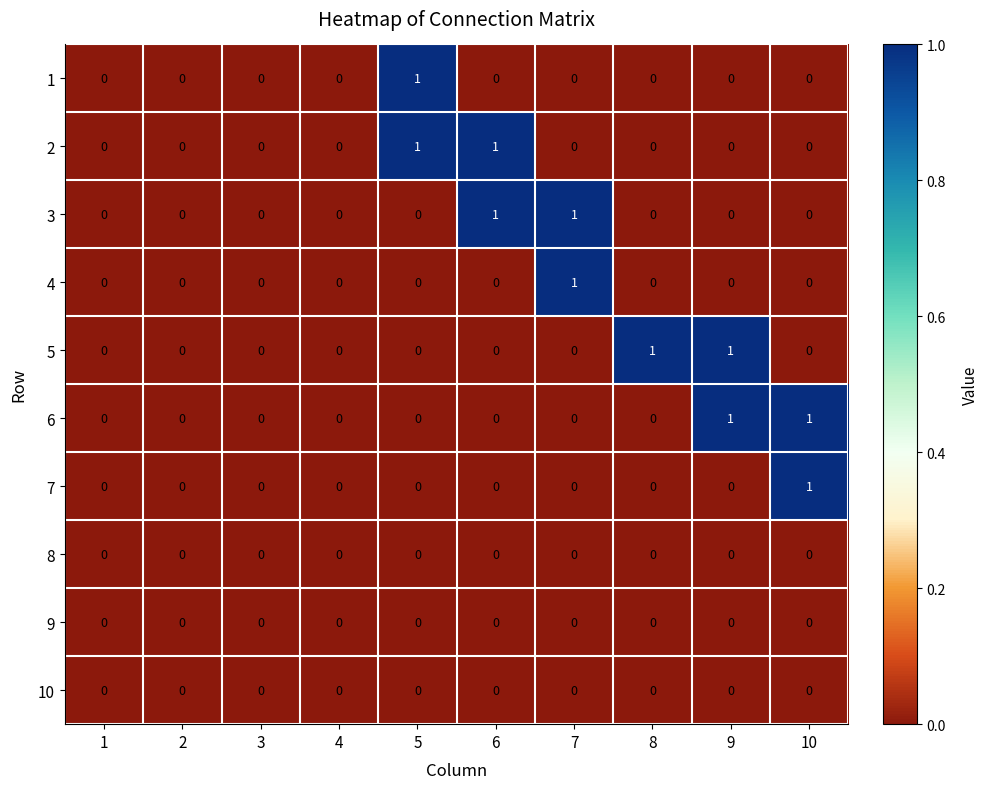

Is it true that 7 equals -1 at 9?

False